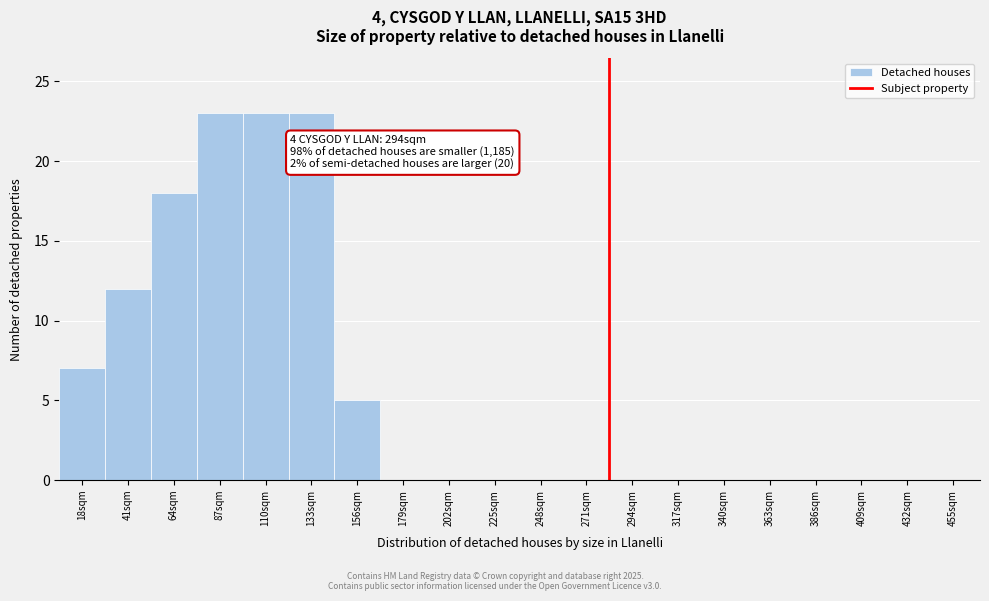

Reading left to right, what are all the values shown in this chart?

18sqm=7	41sqm=12	64sqm=18	87sqm=23	110sqm=23	133sqm=23	156sqm=5	179sqm=0	202sqm=0	225sqm=0	248sqm=0	271sqm=0	294sqm=0	317sqm=0	340sqm=0	363sqm=0	386sqm=0	409sqm=0	432sqm=0	455sqm=0